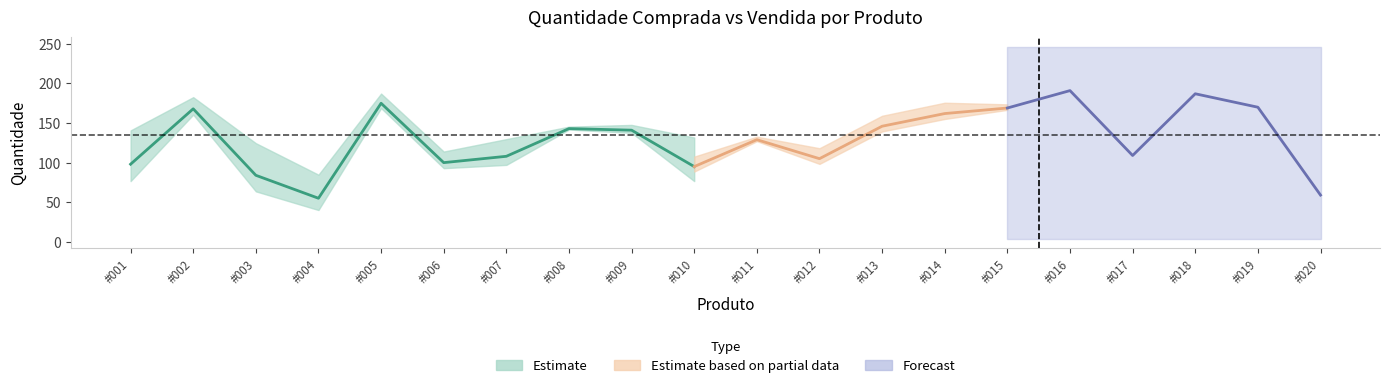

The value at #006 is 100. True or false?

True